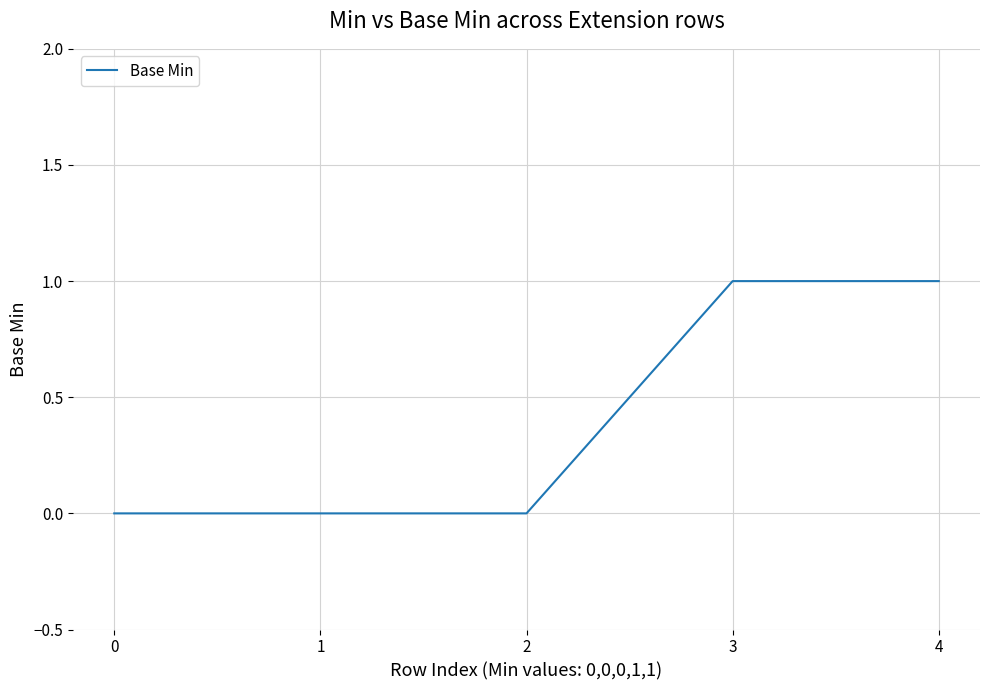

How many categories are shown in the chart?

5